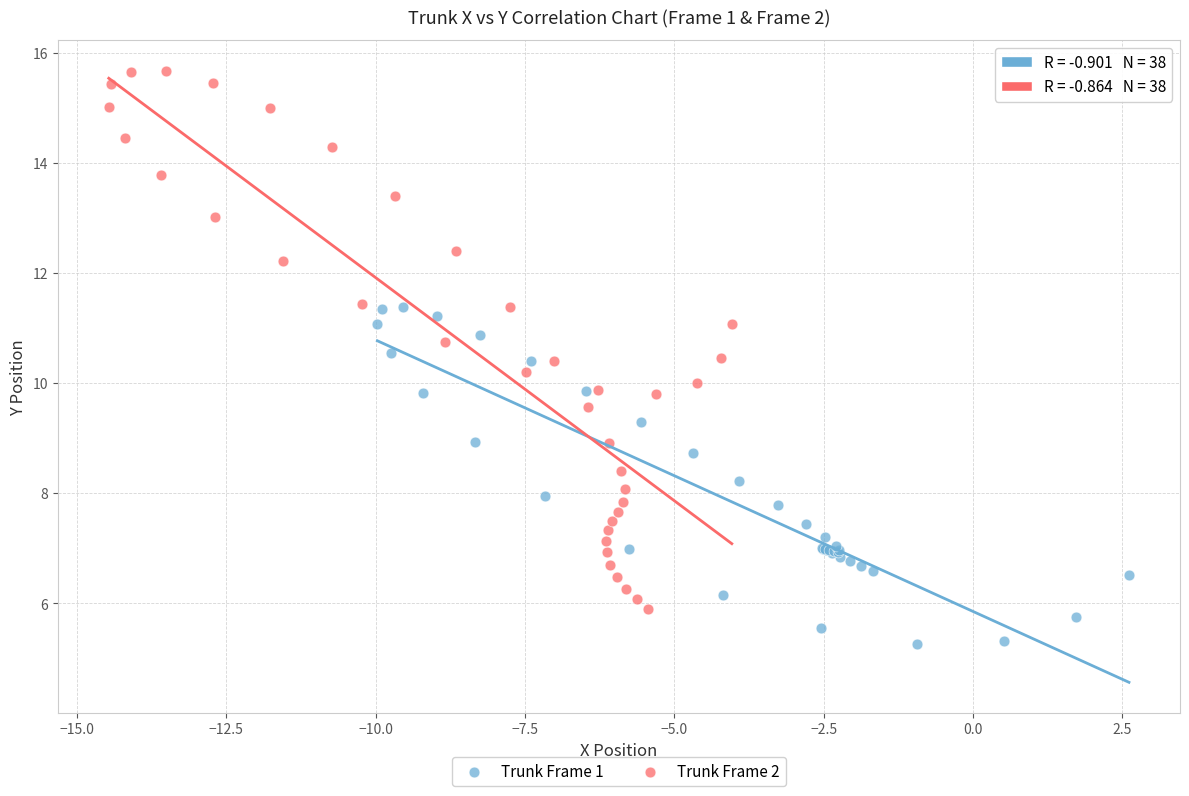

Which series has the largest Y range (max minus min)?

Trunk Frame 2